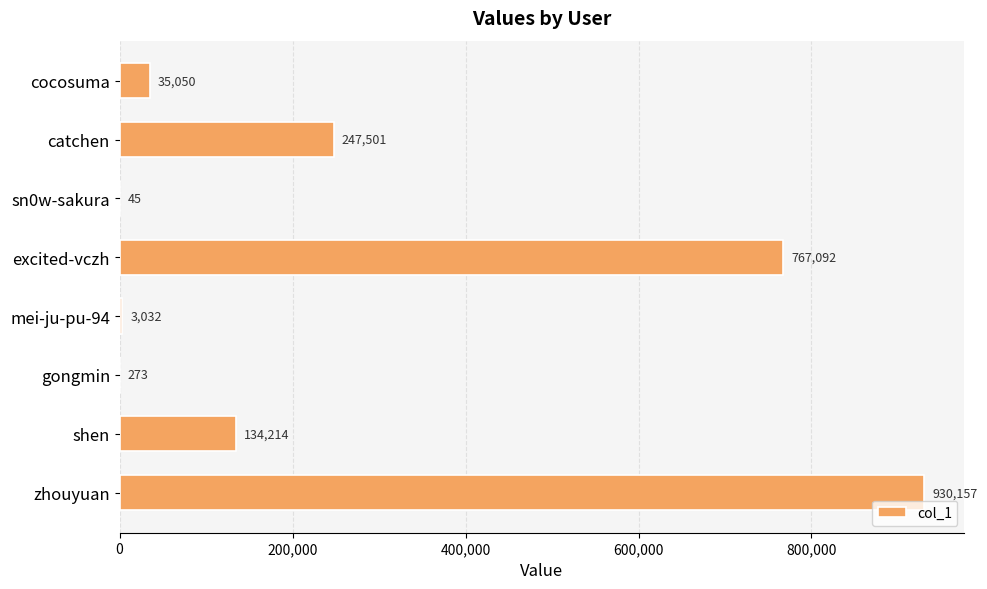

What is the ratio of the value at zhouyuan to the value at mei-ju-pu-94?

306.8